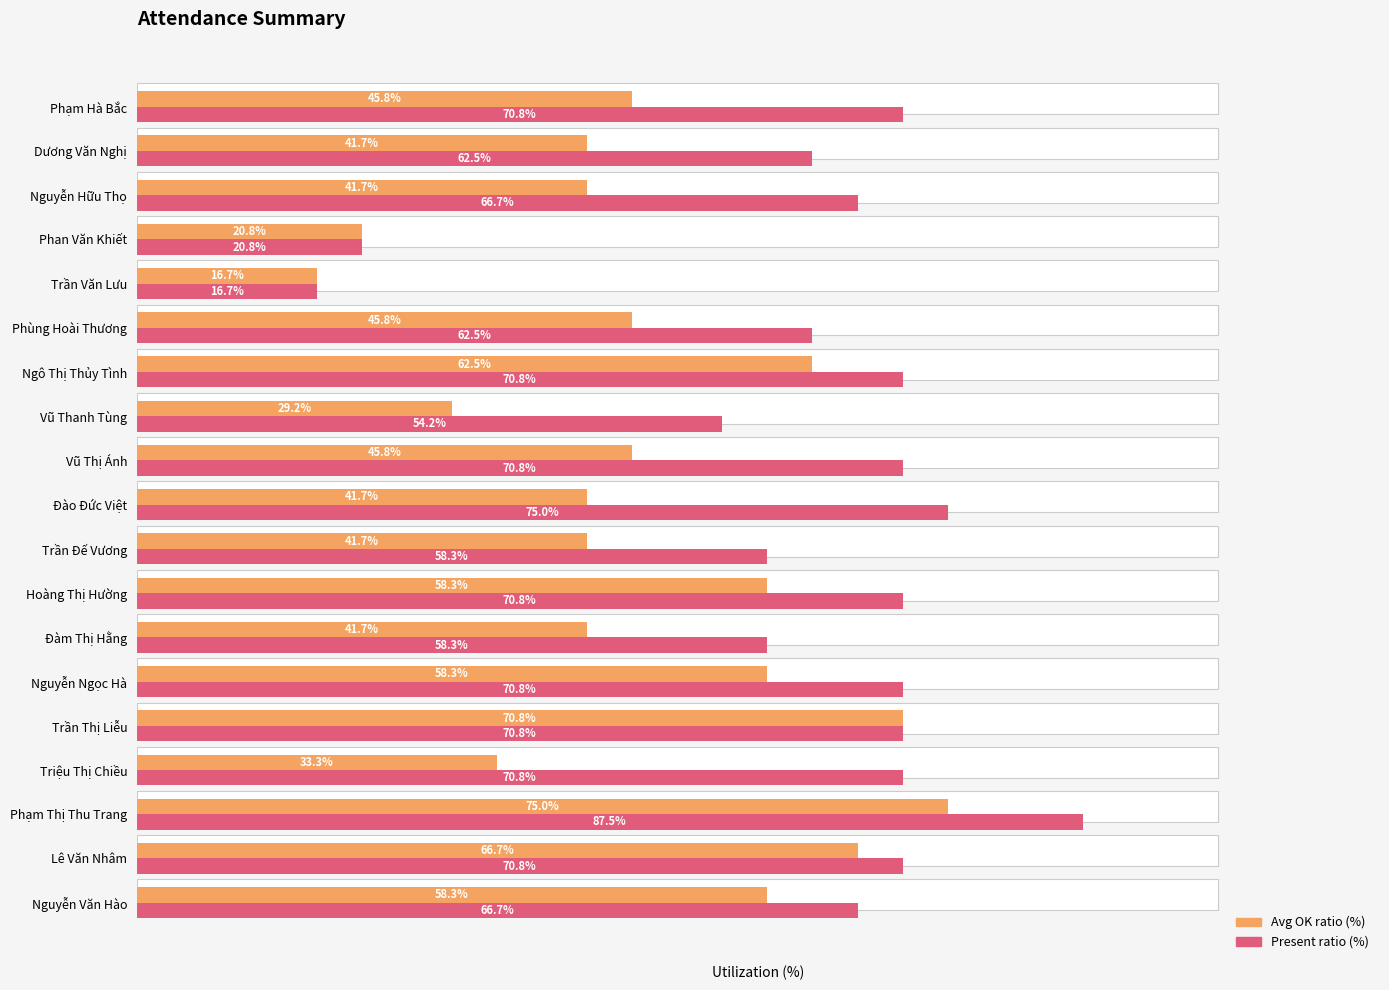

Which series has the largest total across all categories?

Present ratio (%)